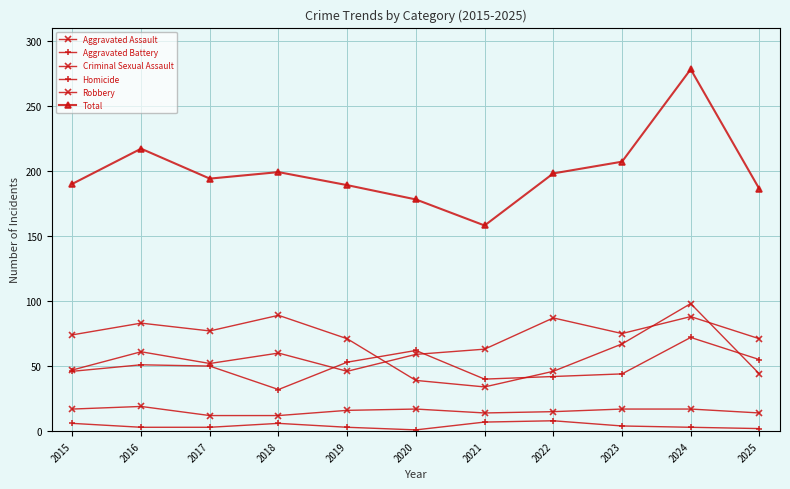

The value of Robbery at 2015 is 74. True or false?

True